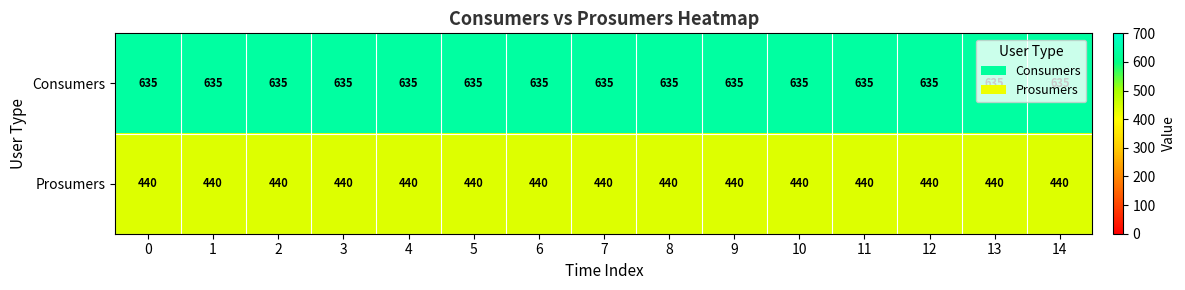

Is it true that Consumers equals 635 at 9?

True